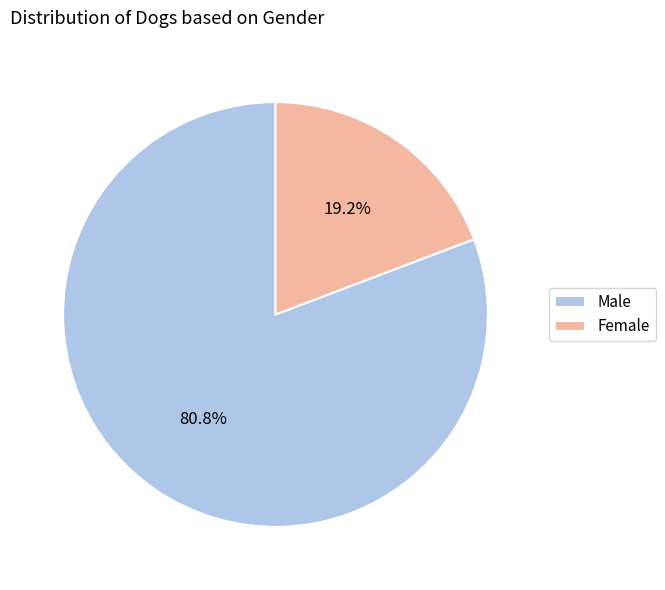

Rank the categories by value from highest to lowest.

Male, Female